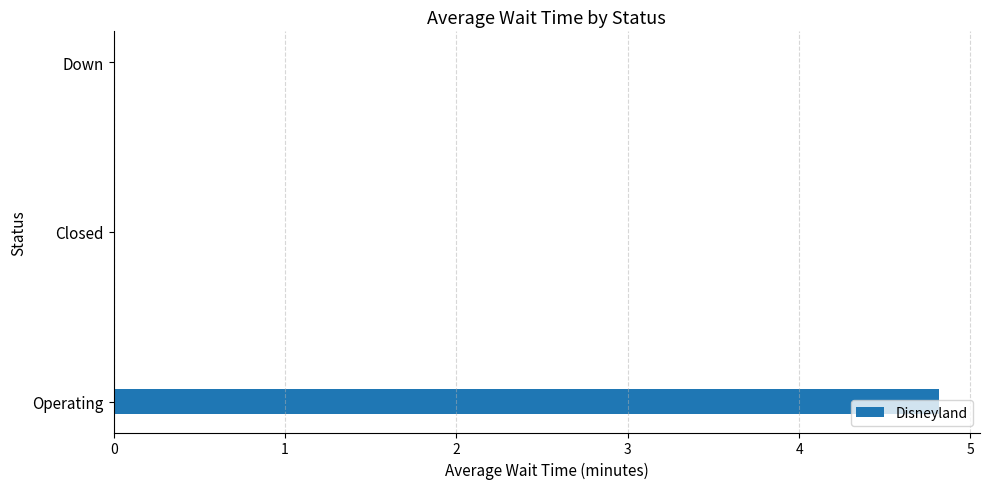

True or false: the data shows 7.3 at Operating.

False